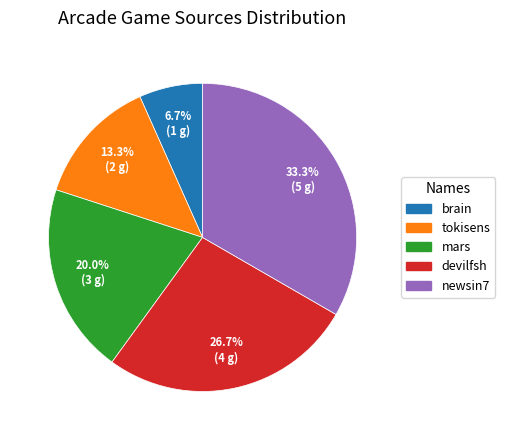

To the nearest percent, what is the combined percentage of devilfsh and brain?

33%